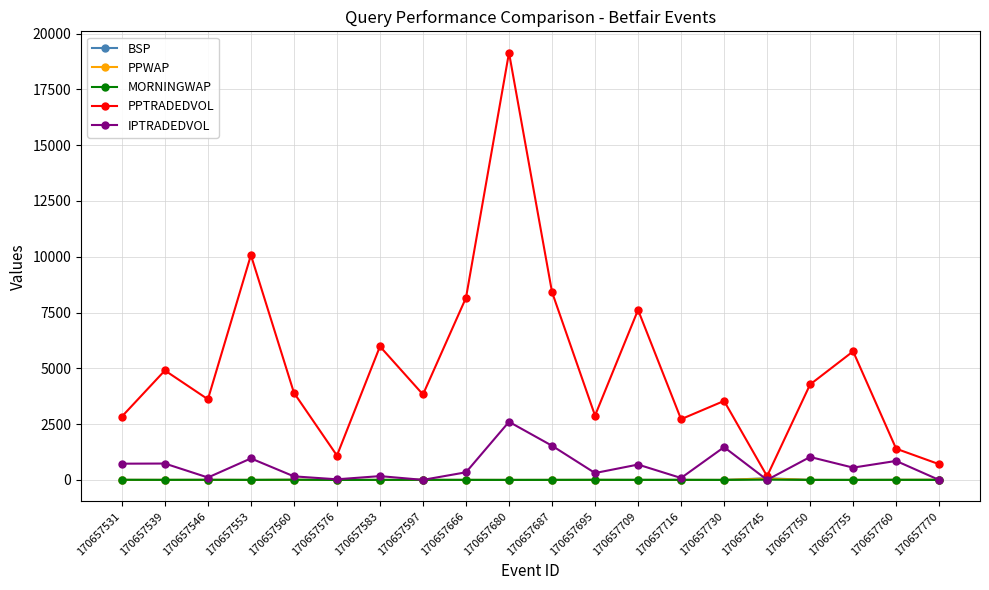

What is the difference between the maximum and minimum values in the IPTRADEDVOL series?

2604.4